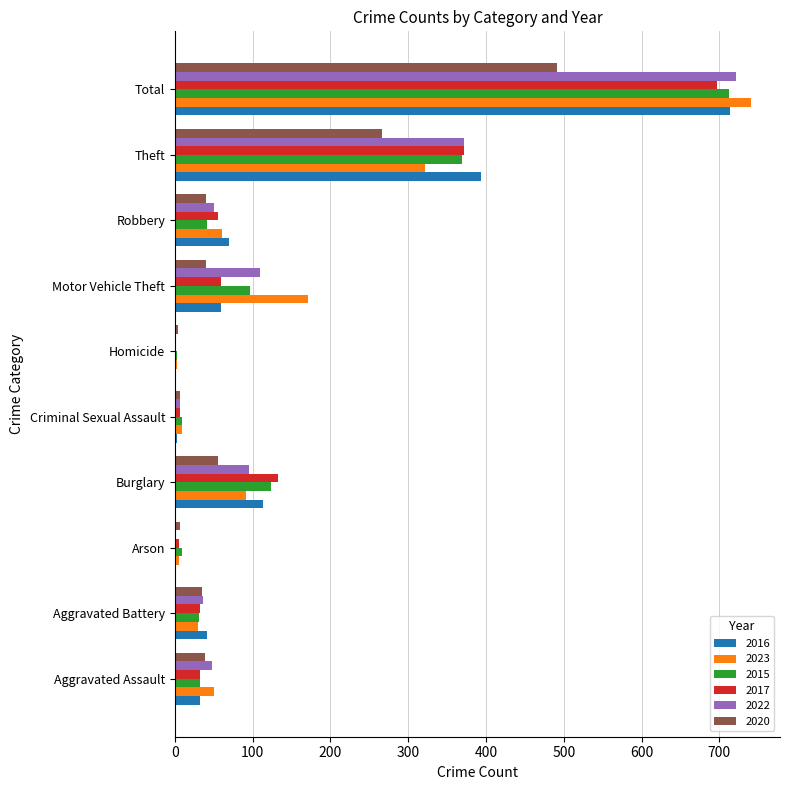

How many series are shown in this chart?

6